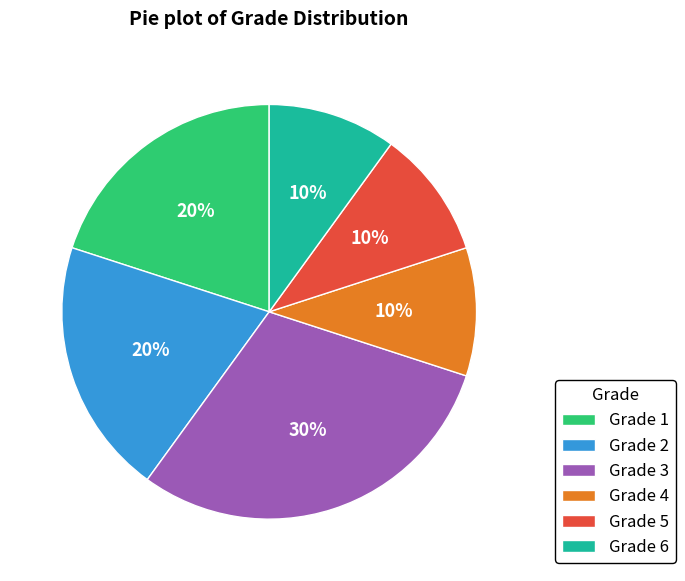

Combined, do Grade 1 and Grade 6 account for over 50%?

No